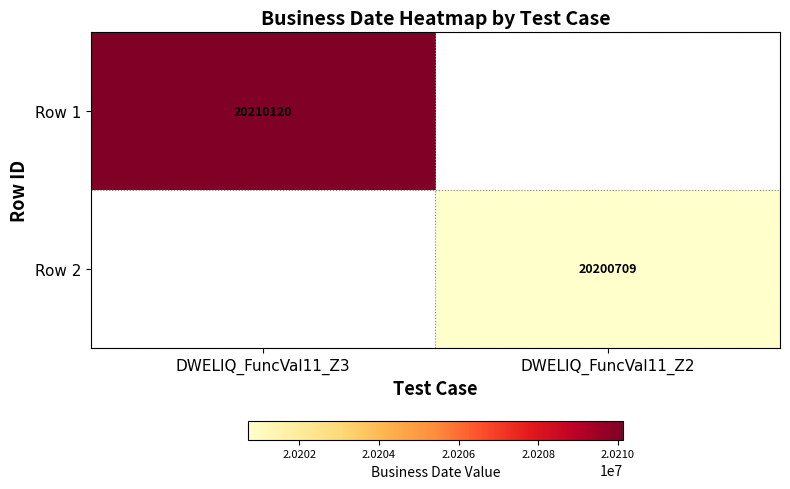

Is it true that Row 1 equals 20210120 at DWELIQ_FuncVal11_Z3?

True